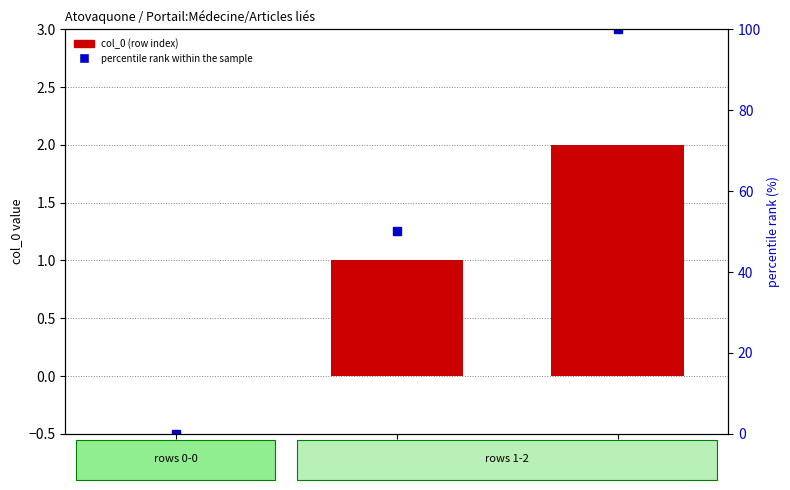

What is the difference between the maximum and minimum values in the col_0 (row index) series?

2.0